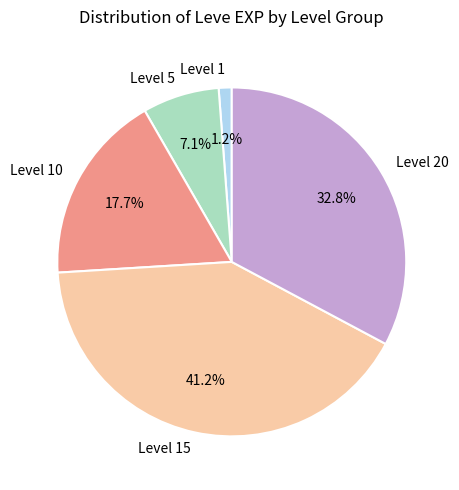

Between Level 1 and Level 5, which is larger?

Level 5